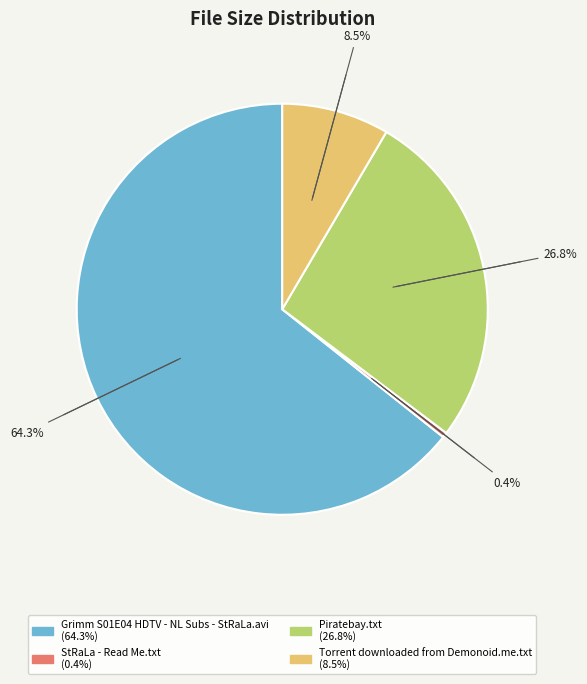

To the nearest percent, what is the difference between the largest and smallest slice percentages?

64%